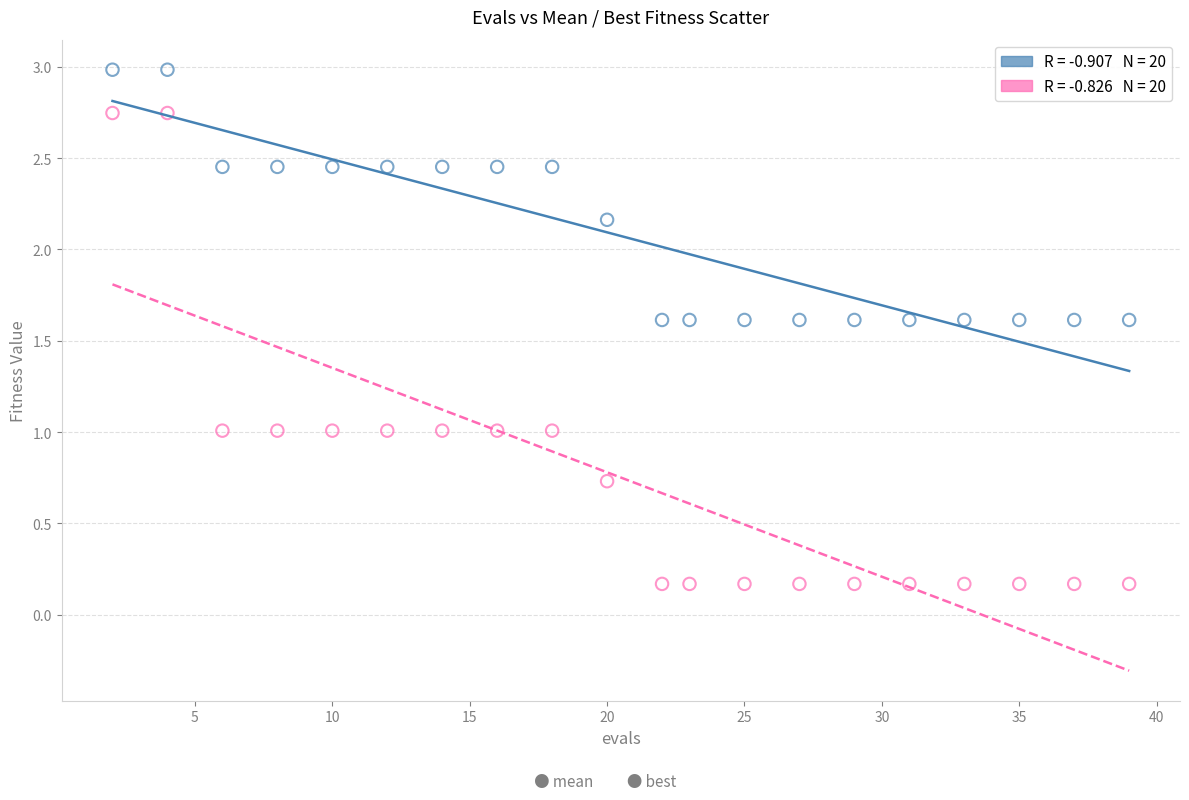

Across all data points, what is the range of Y values (max minus min)?

2.8